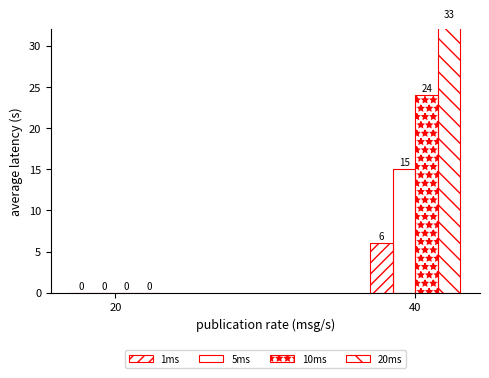

Which has a higher value, 40 or 20?

40